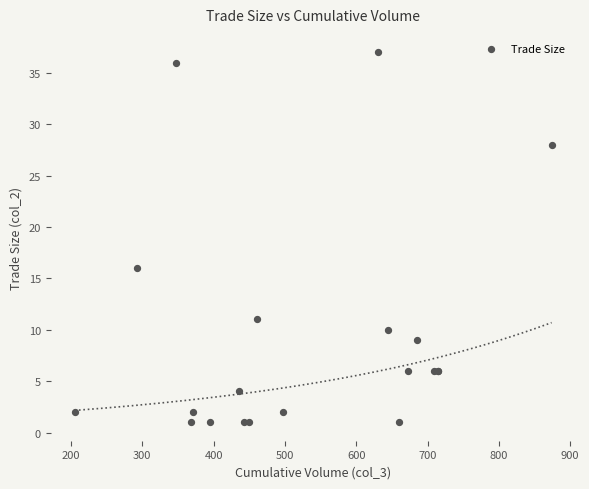

What Y value in the scatter plot is closest to 19?

16